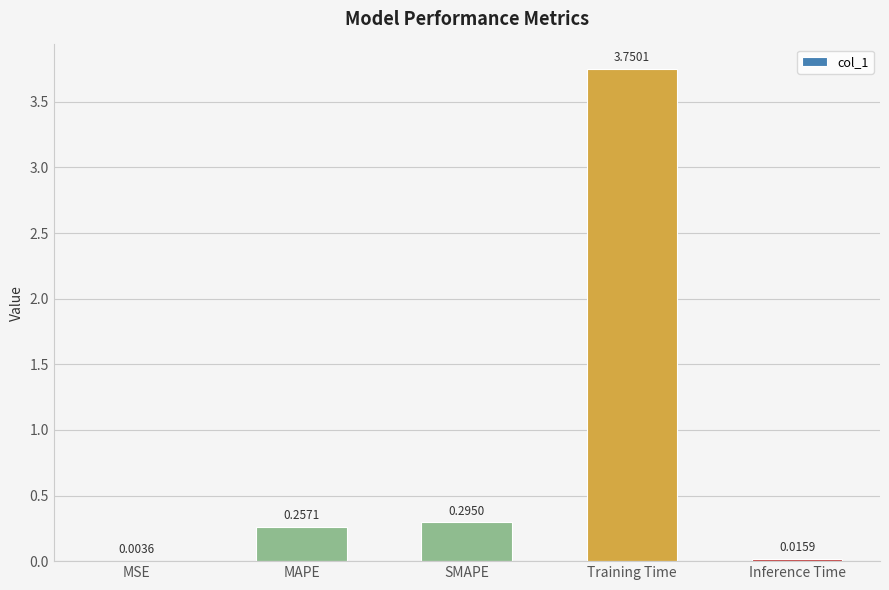

Which label corresponds to the largest value in the chart?

Training Time